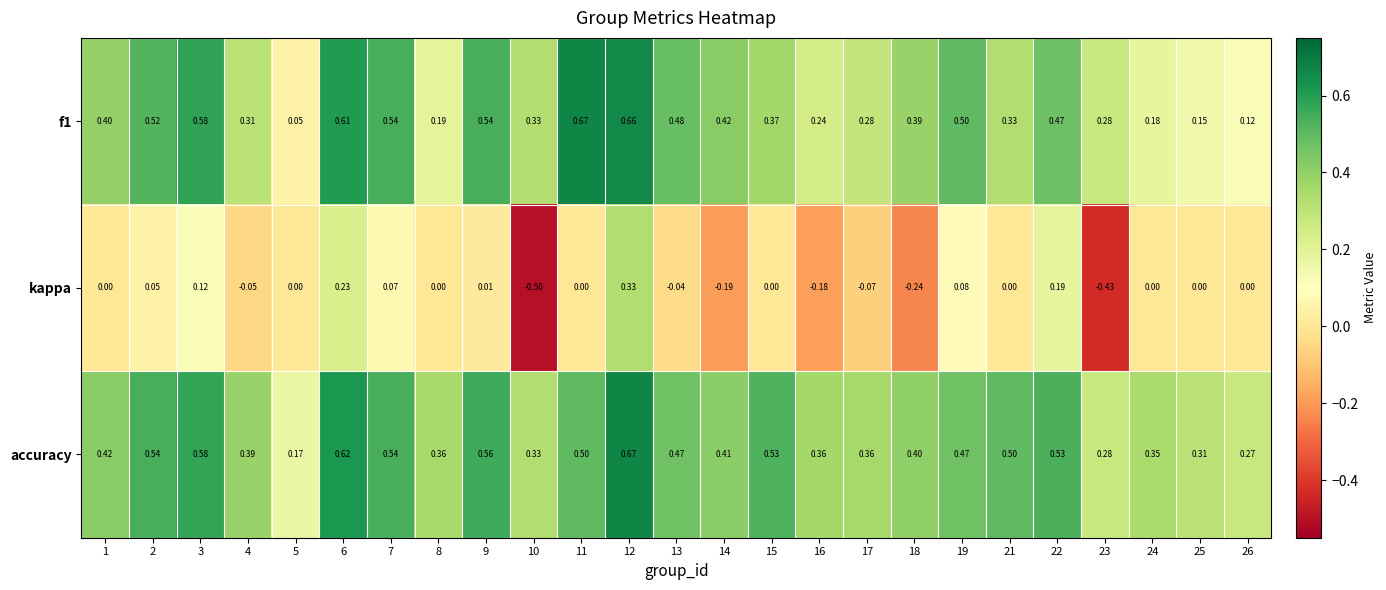

Which series has the widest spread of values?

kappa